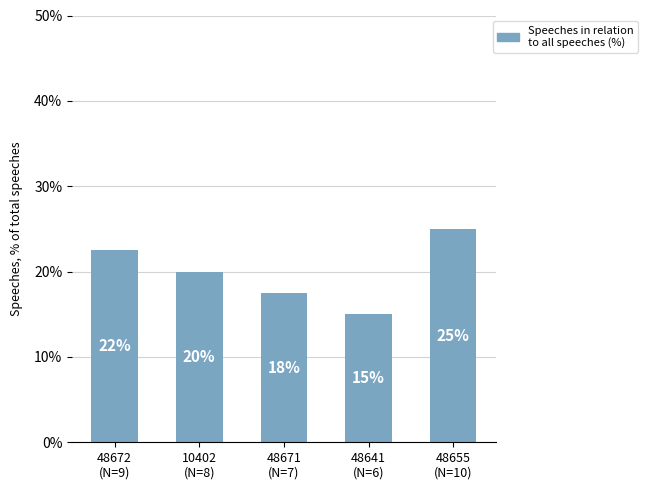

What is the sum of the values at 48641
(N=6) and 48655
(N=10)?

40.0